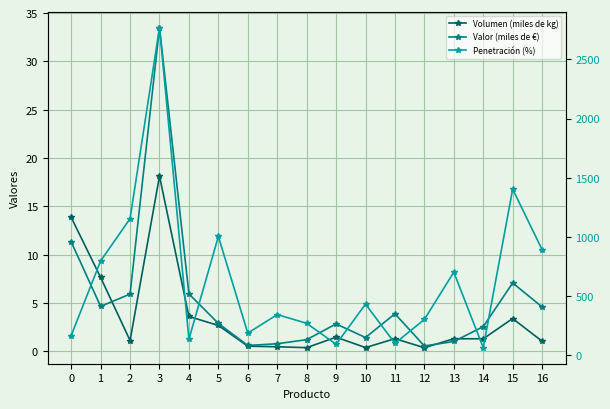

What value does the Valor (miles de €) series have at 11?

3.9